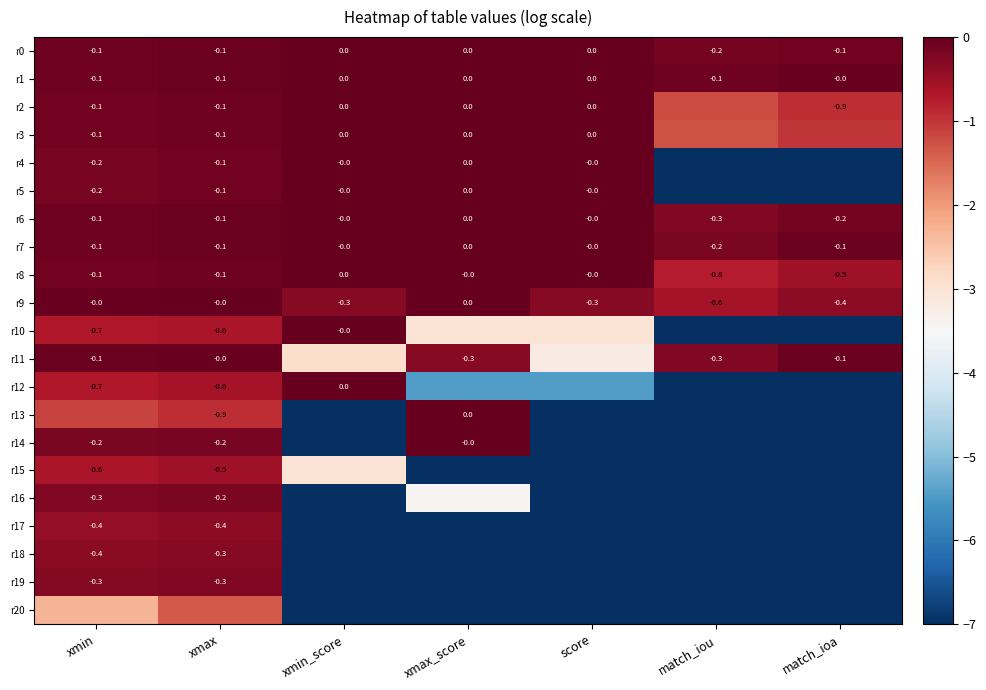

Is the value of r5 at xmin greater than the value of r12 at xmax?

Yes